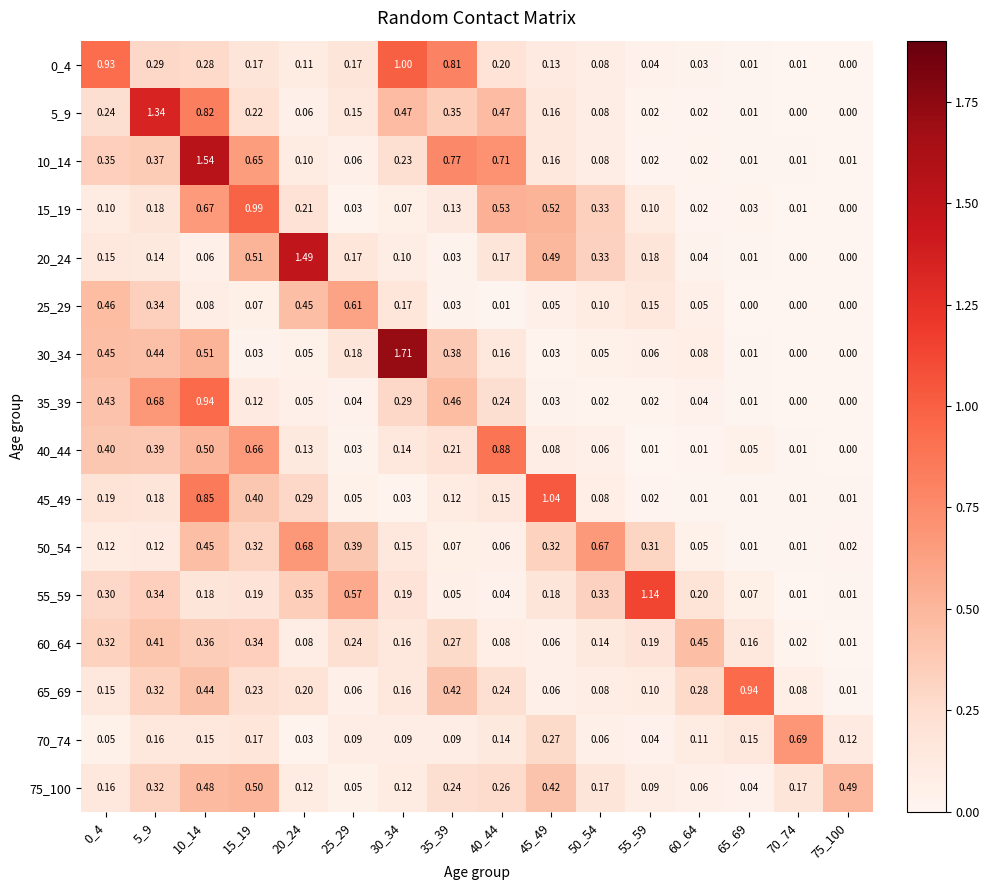

Is the value of 60_64 at 5_9 greater than the value of 15_19 at 20_24?

Yes